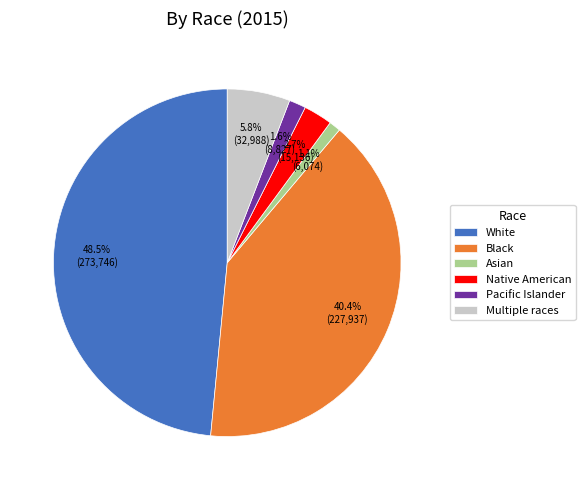

What portion of the pie excludes Black?

59.6%